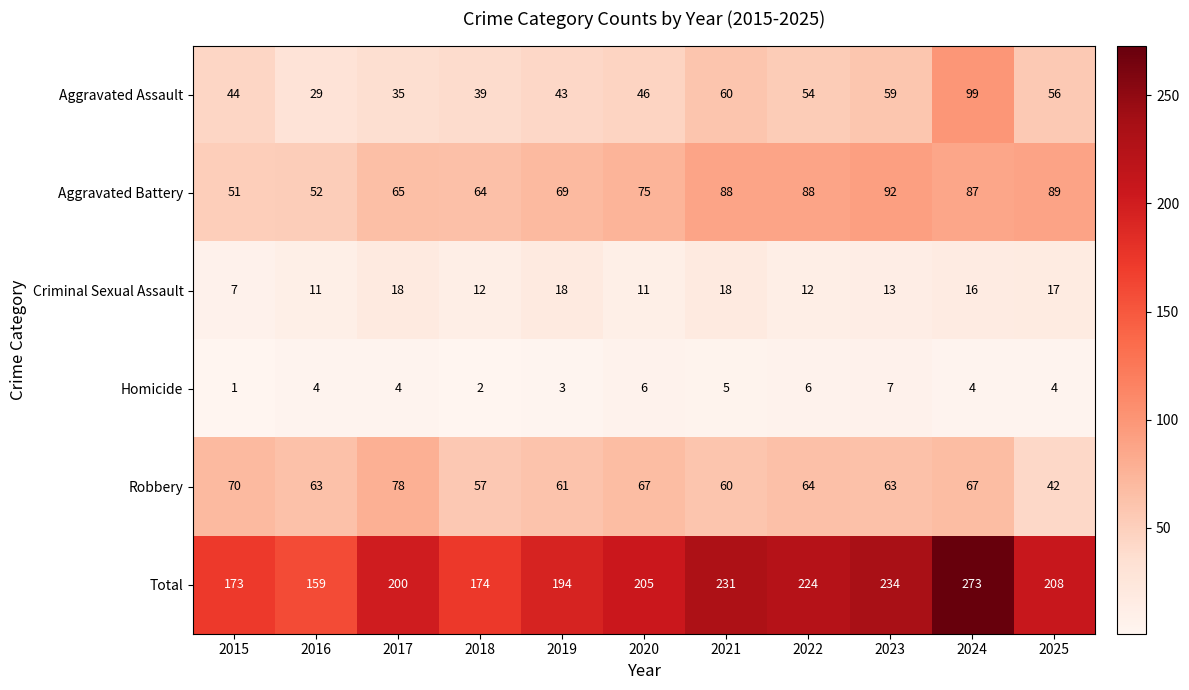

Which series has the widest spread of values?

Total